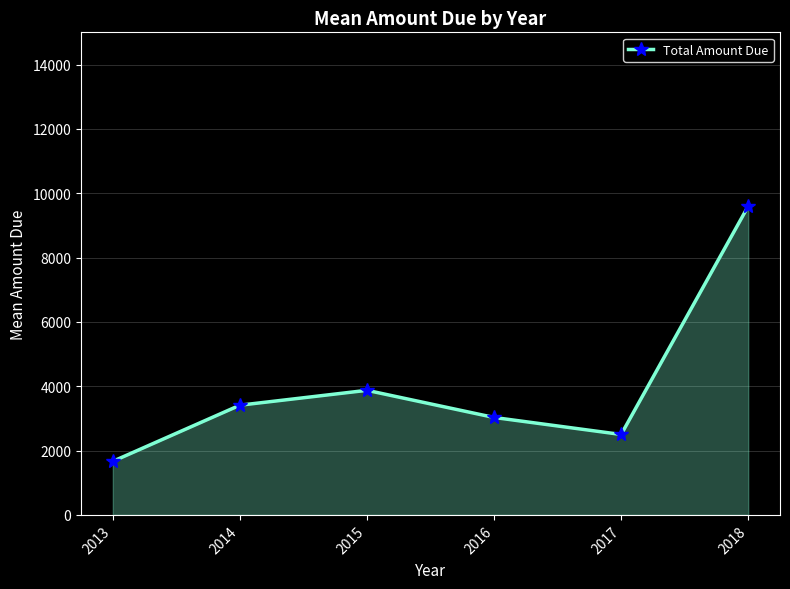

Which has a higher value, 2014 or 2015?

2015